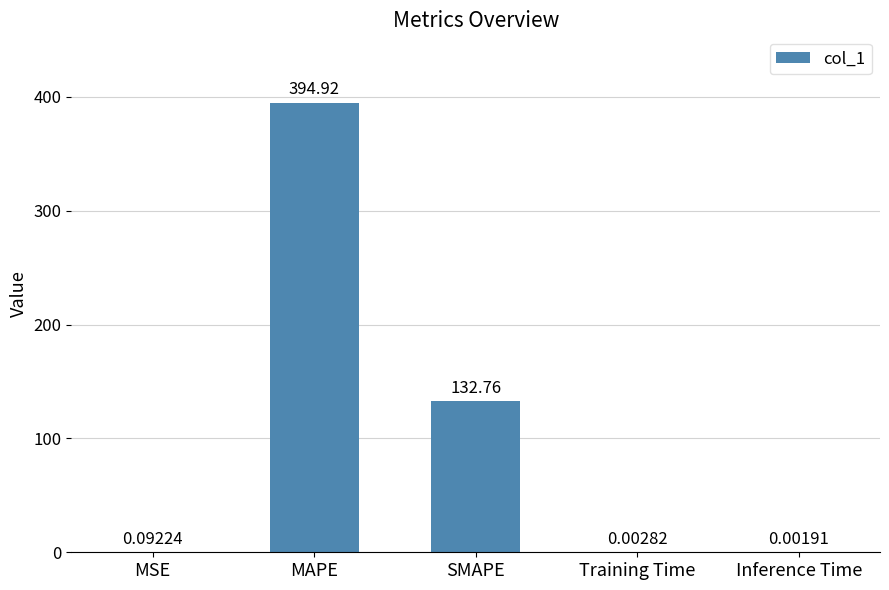

The chart shows a value of 98.4 at MAPE. True or false?

False